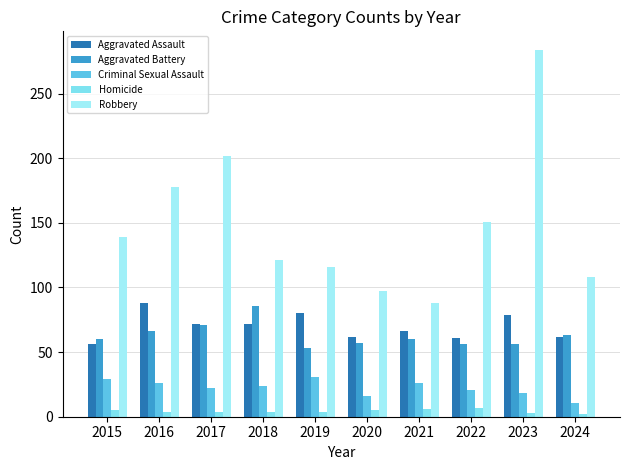

The value of Criminal Sexual Assault at 2024 is 11. True or false?

True